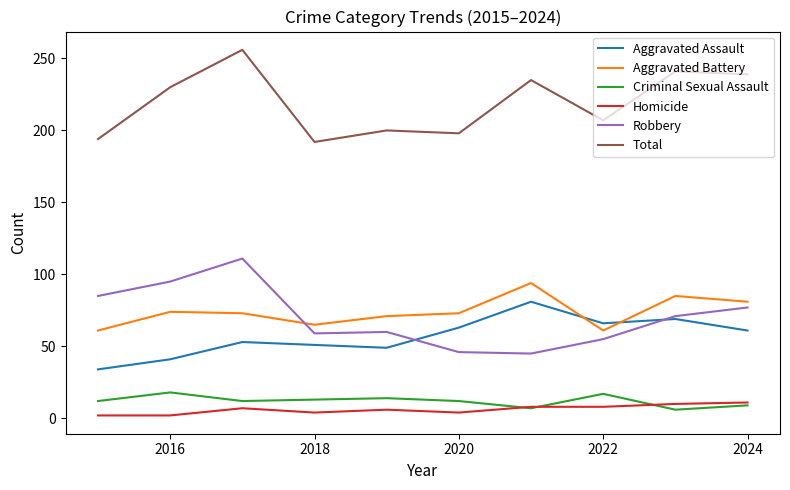

What is the maximum value for Aggravated Battery?

94